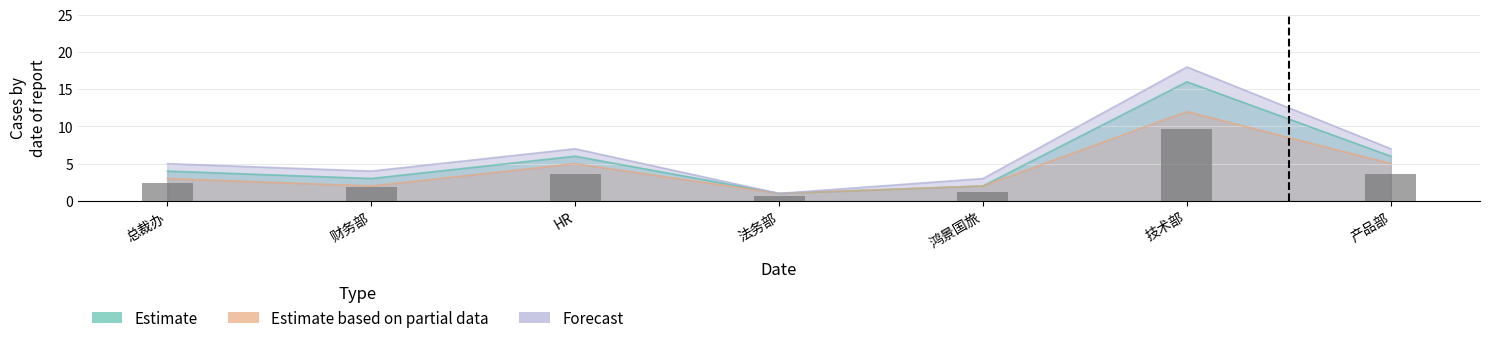

Which series has the largest total across all categories?

Forecast